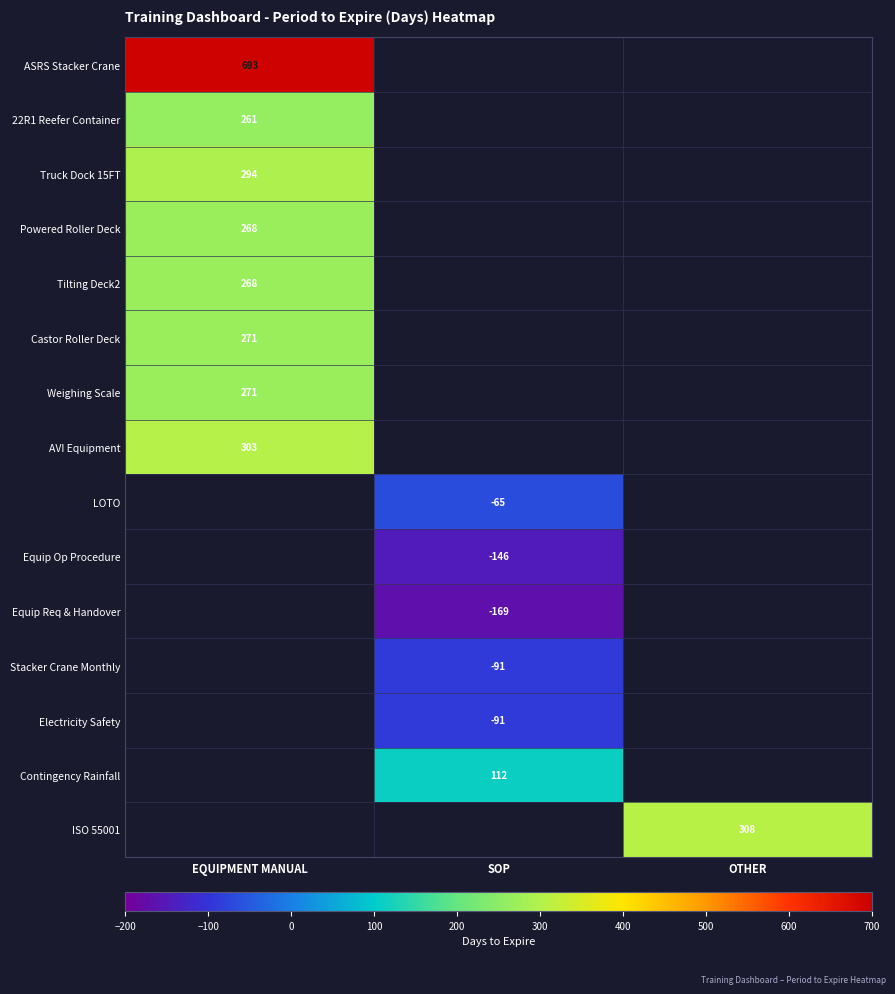

The value of AVI Equipment at EQUIPMENT MANUAL is 111. True or false?

False